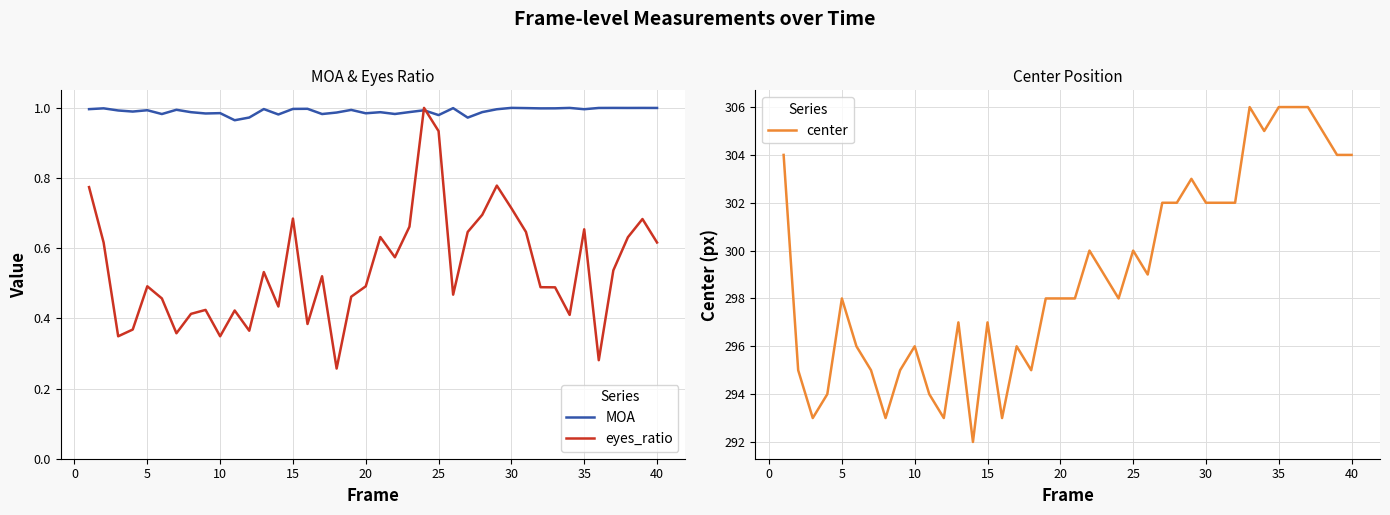

True or false: MOA and center cross at least once.

False